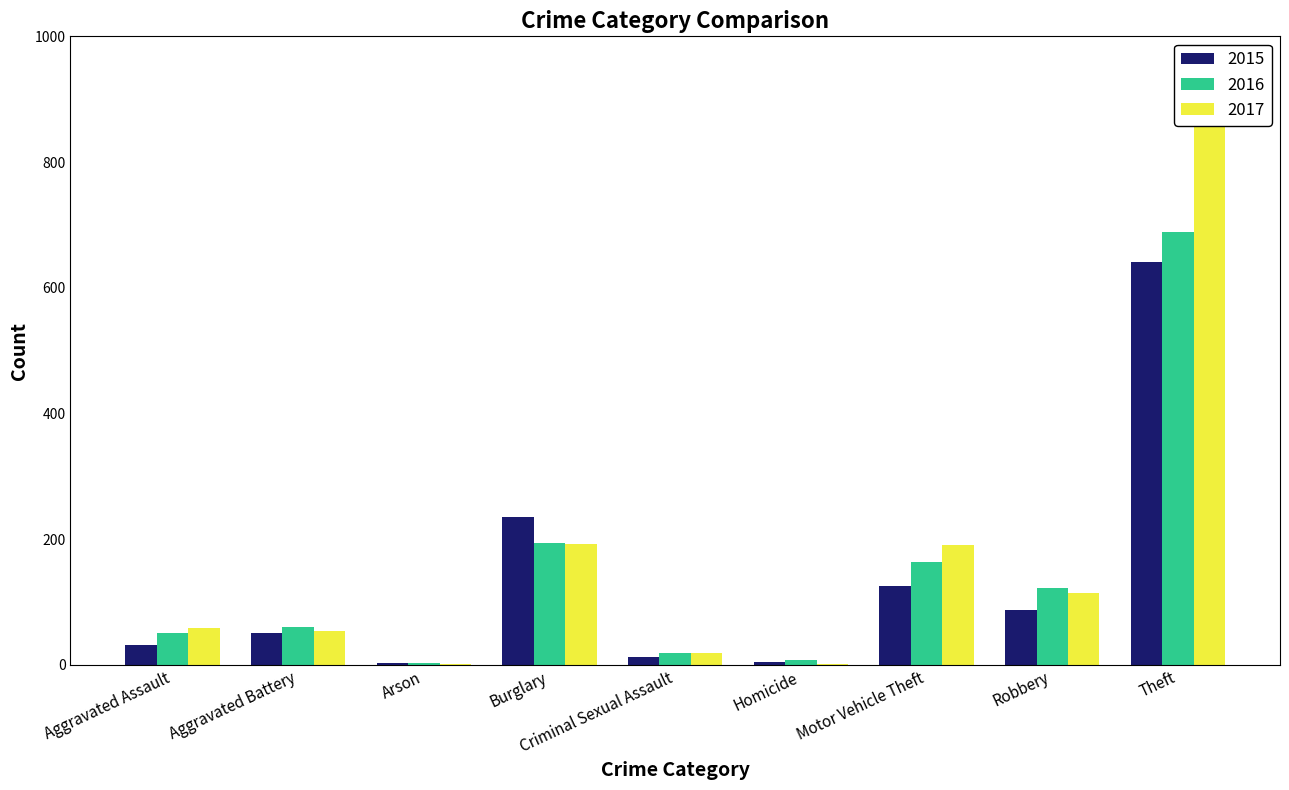

How many values in the 2015 series are below 50?

4